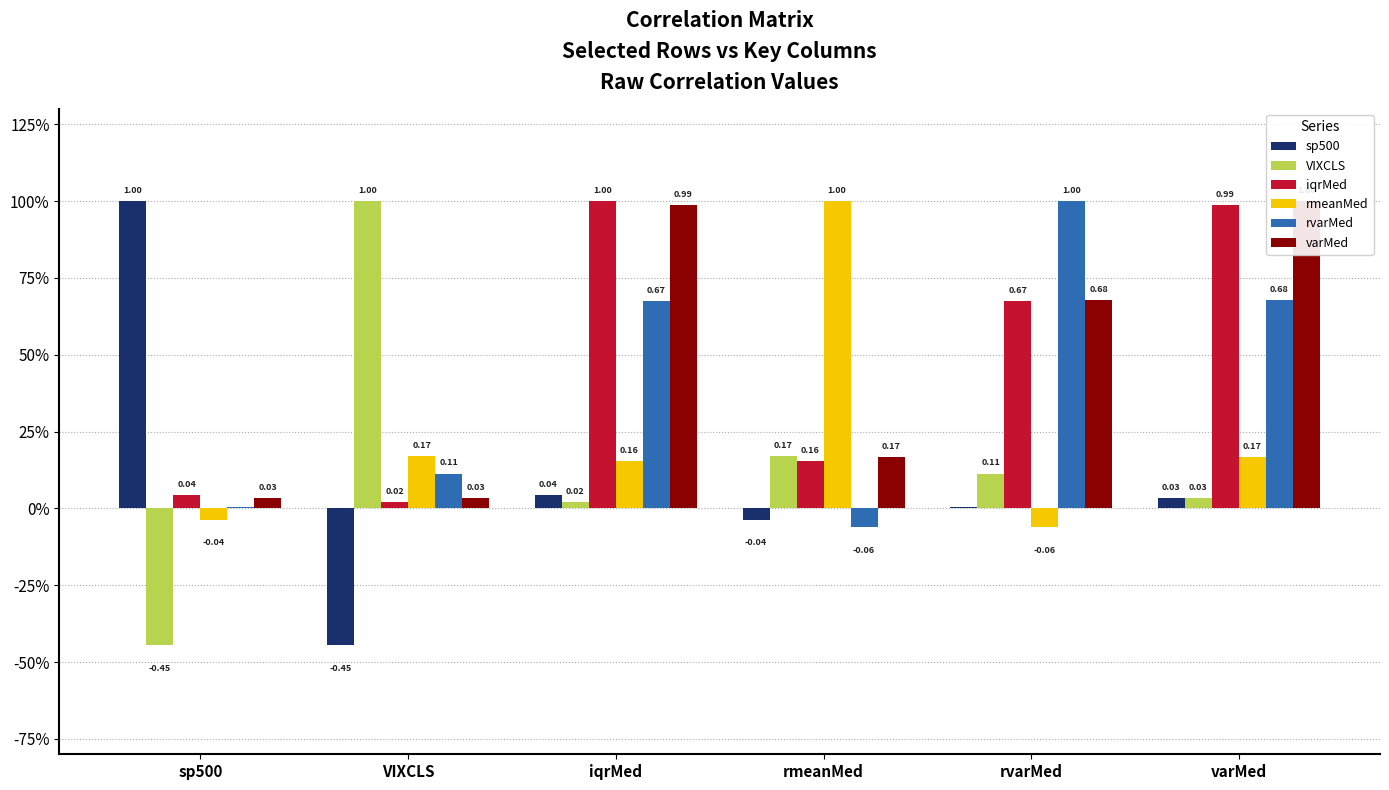

Which series changed the most between iqrMed and rvarMed?

iqrMed